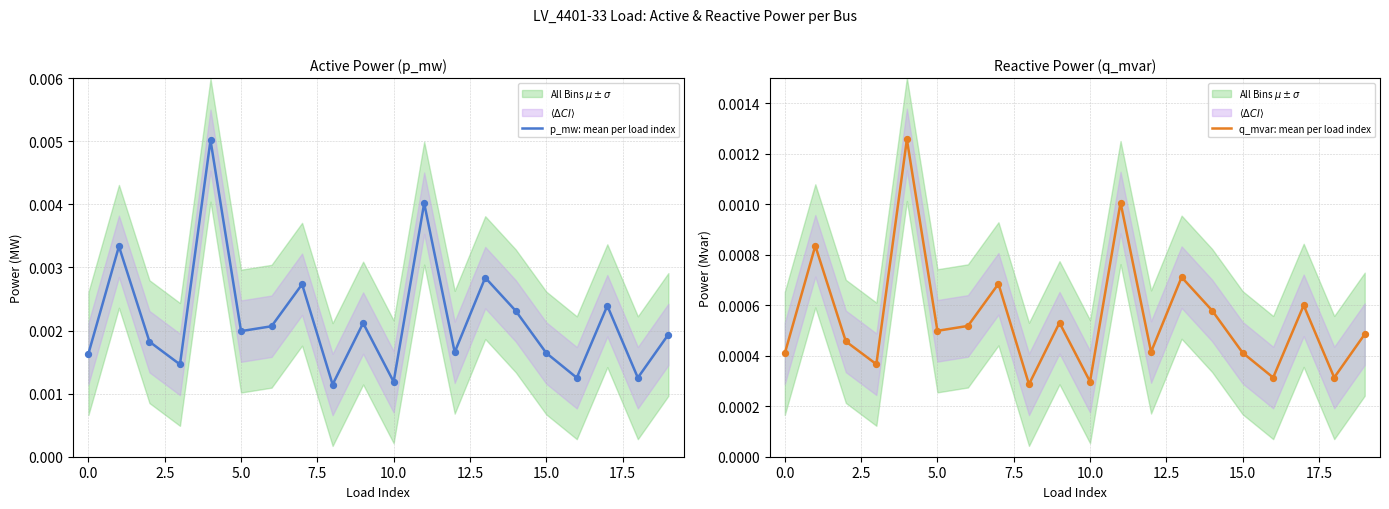

Which series has the largest Y range (max minus min)?

p_mw: mean per load index